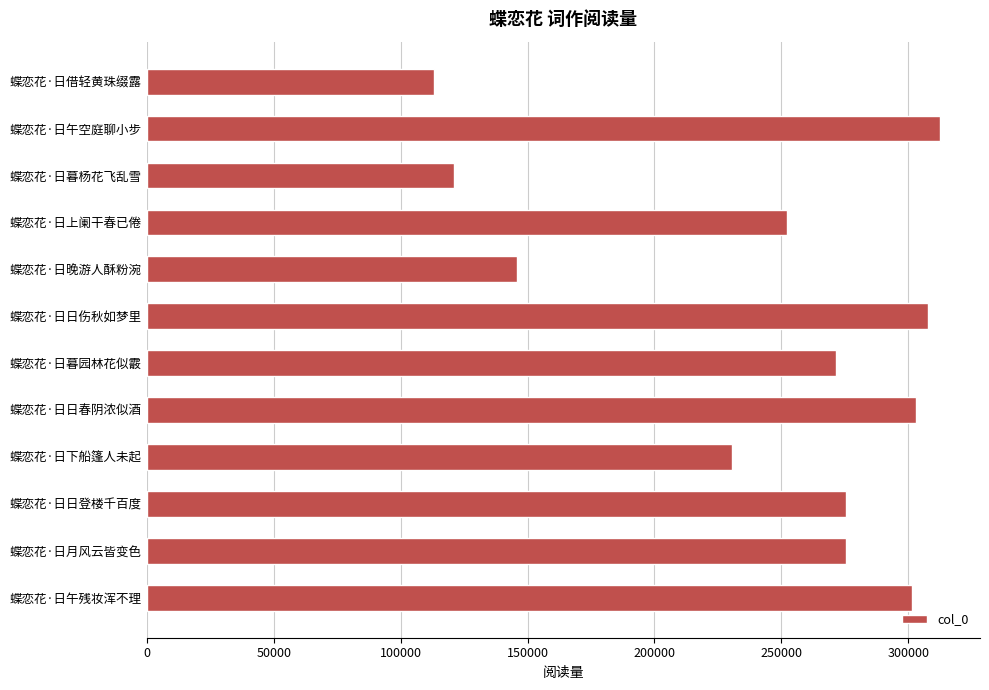

What is the average value?

242552